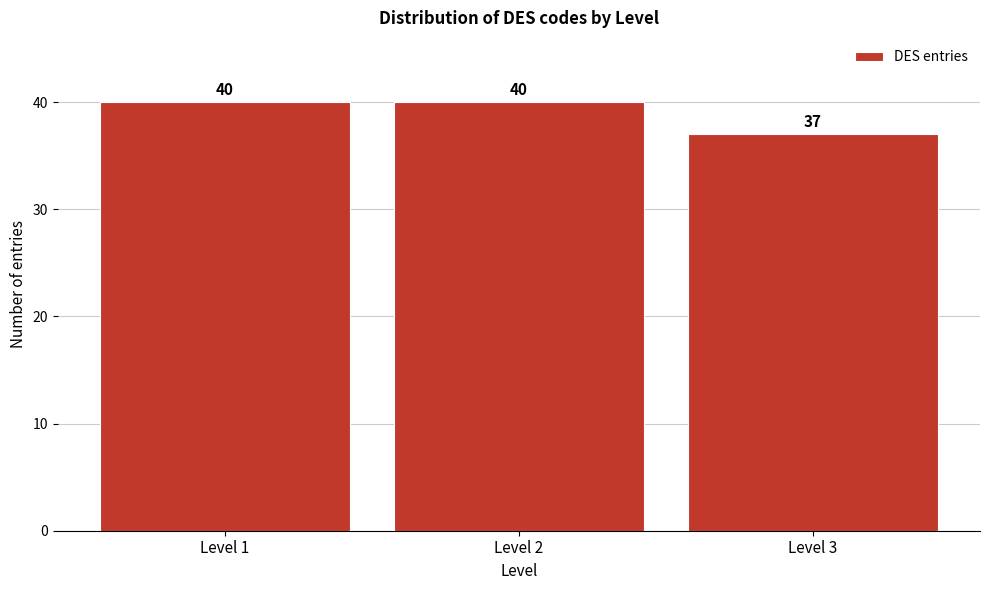

What is the height of the bar covering 0.5 to 1.5 on the x-axis?

40